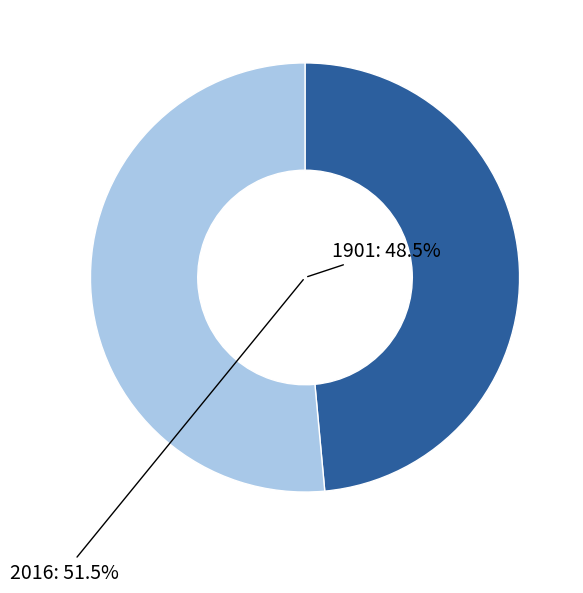

To the nearest percent, what is the combined percentage of 2016 and 1901?

100%